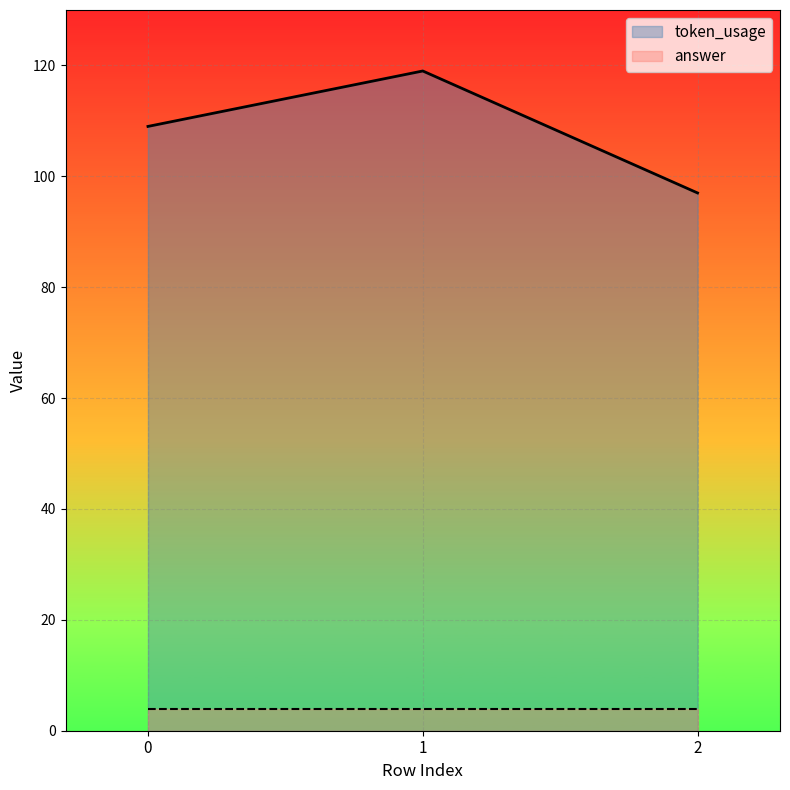

What is the difference between the maximum and minimum values?

22